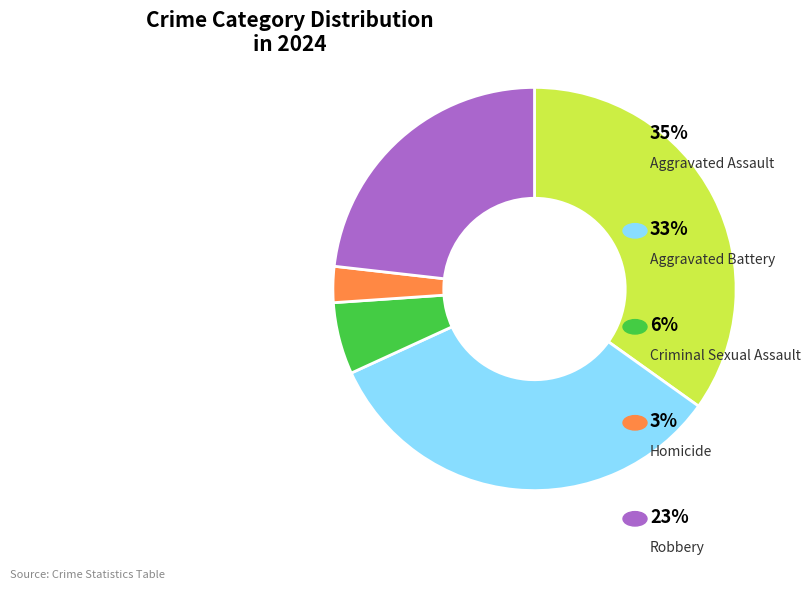

Is there any slice that represents more than half of the pie?

No